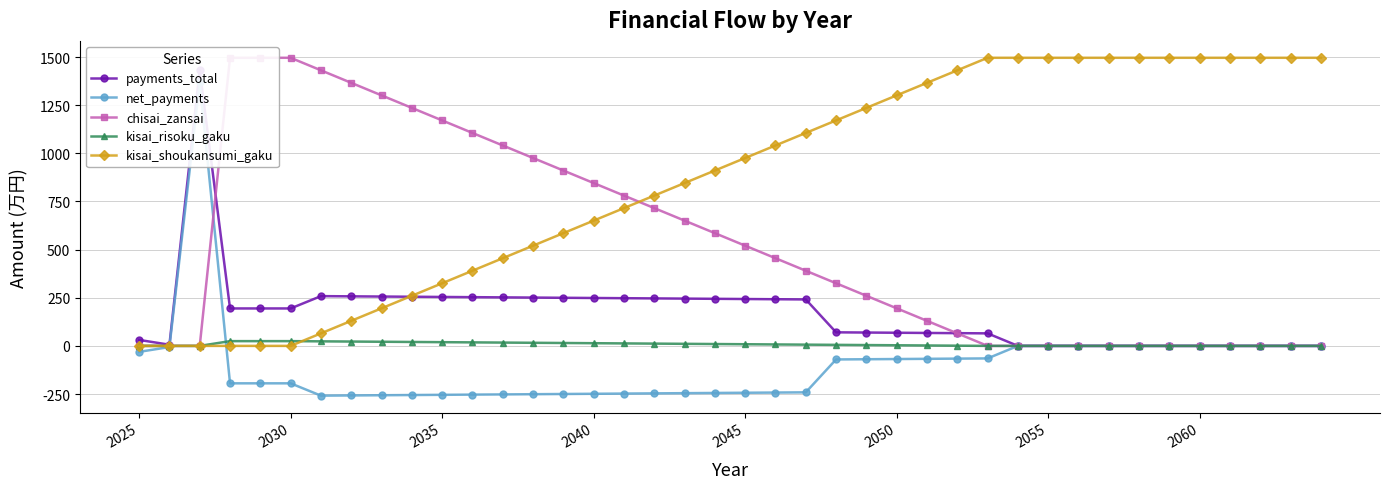

At how many categories does at least one series exceed 1243?

22